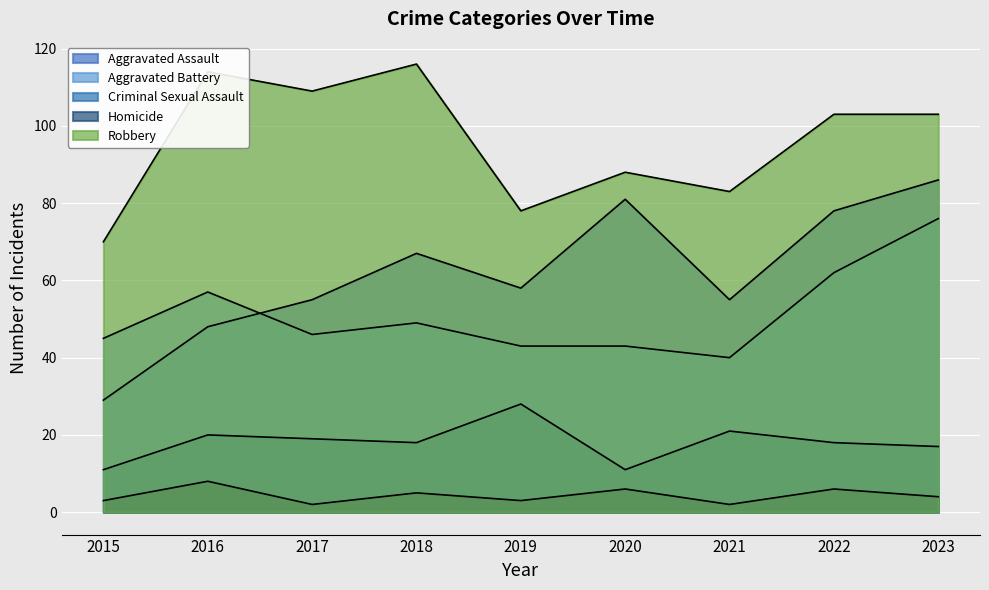

Which series has the largest total across all categories?

Robbery